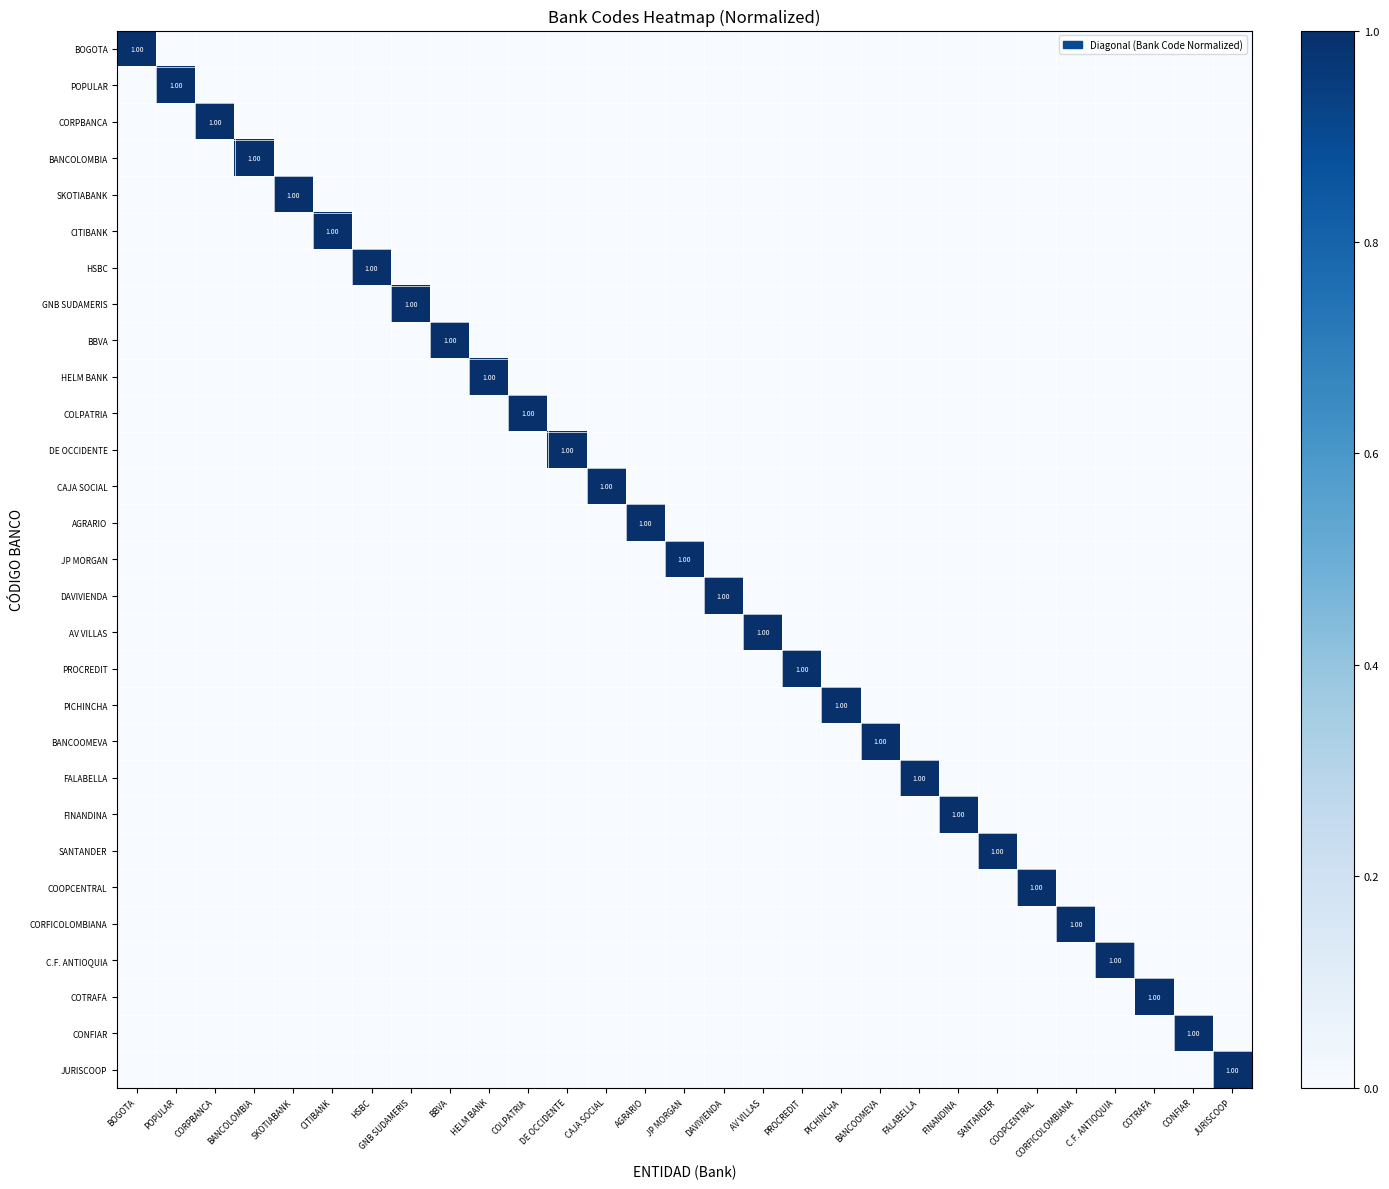

At how many categories does at least one series exceed 0?

29